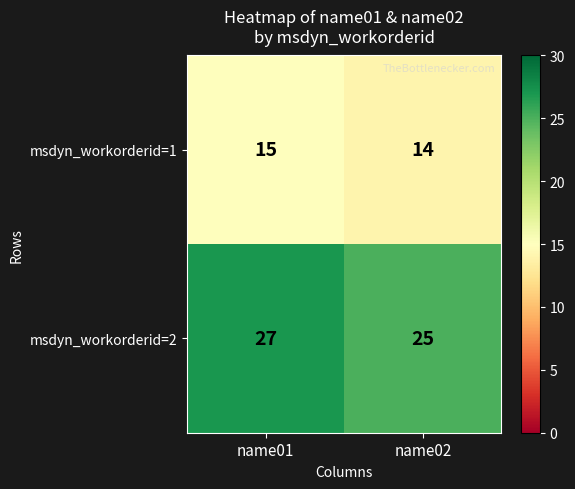

What is the approximate value of msdyn_workorderid=2 at name01?

27